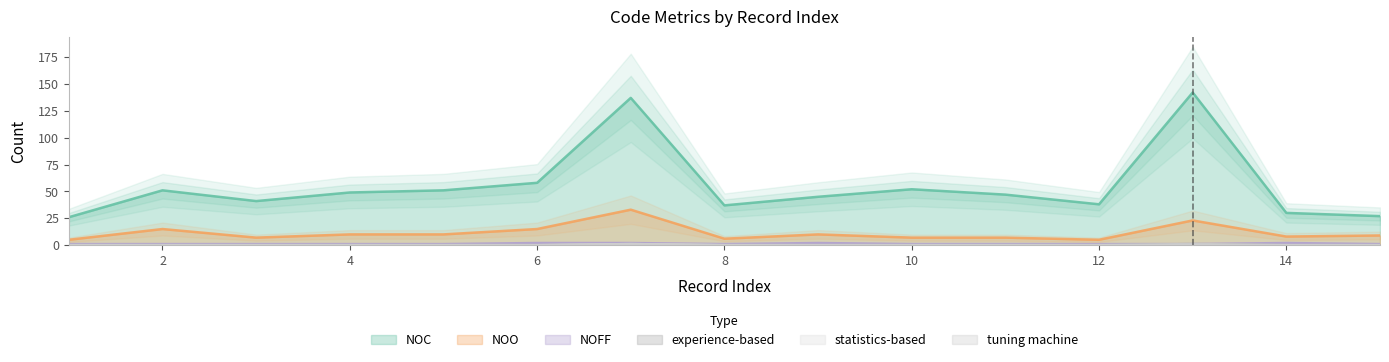

Count the number of categories in the chart.

15